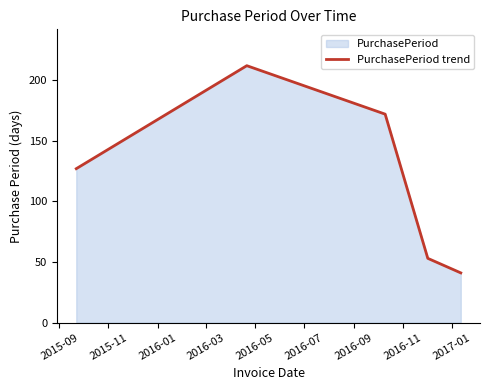

How many interior local peaks (higher than both neighbors) does the data have?

1